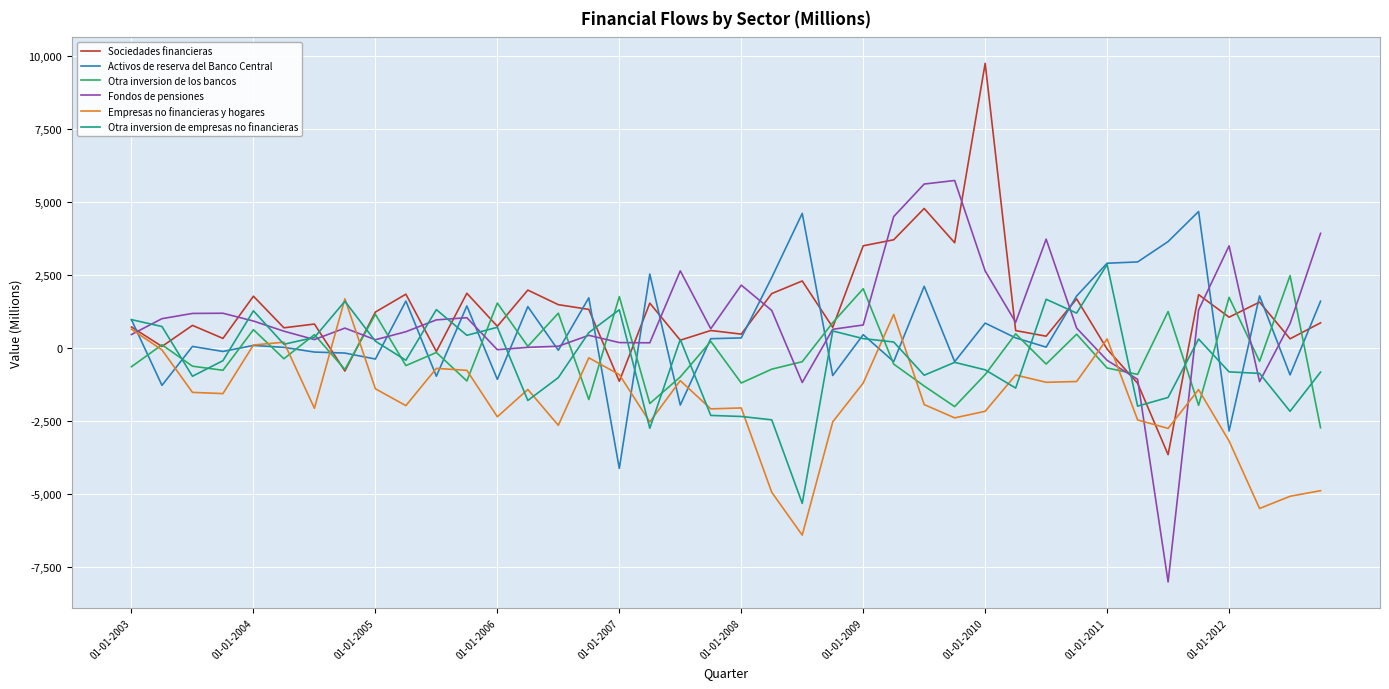

What is the lowest value of the Activos de reserva del Banco Central series?

-4122